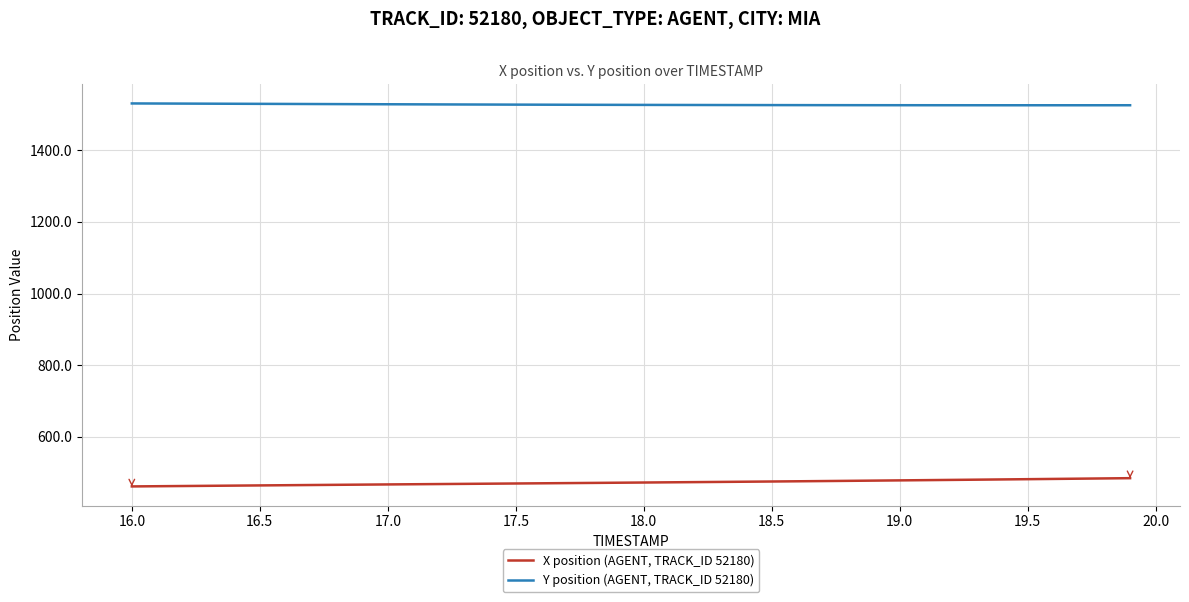

Rank the series by their average value, from highest to lowest.

Y position (AGENT, TRACK_ID 52180), X position (AGENT, TRACK_ID 52180)